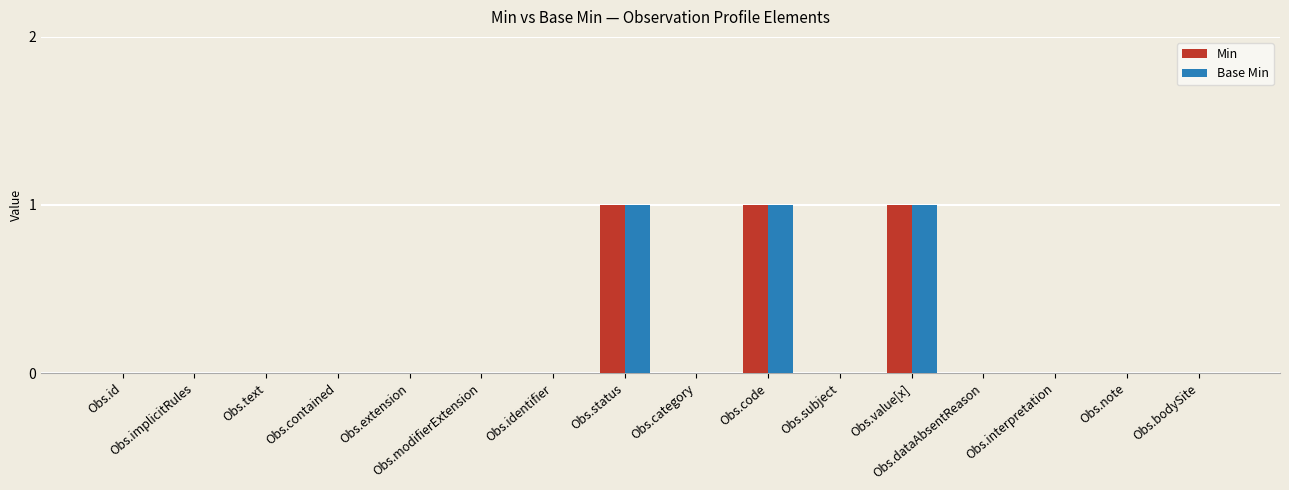

Is it true that Base Min equals 0 at Obs.extension?

True